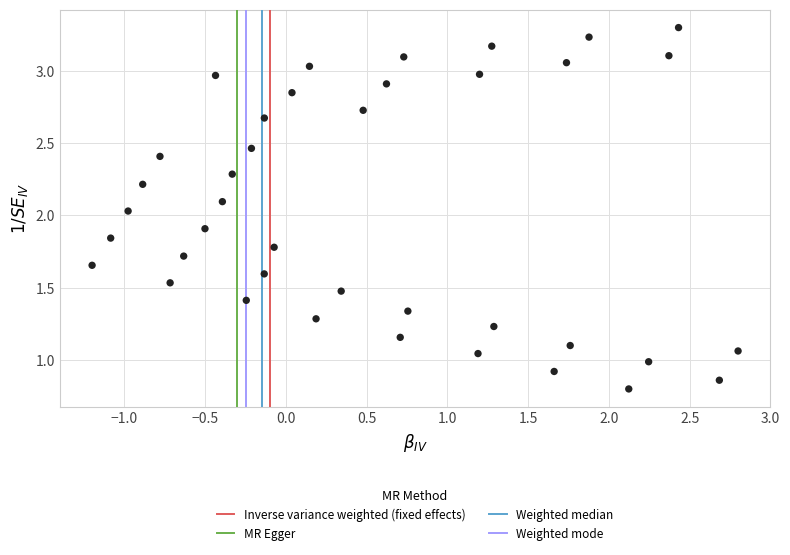

What is the range of X values (max minus min)?

4.0